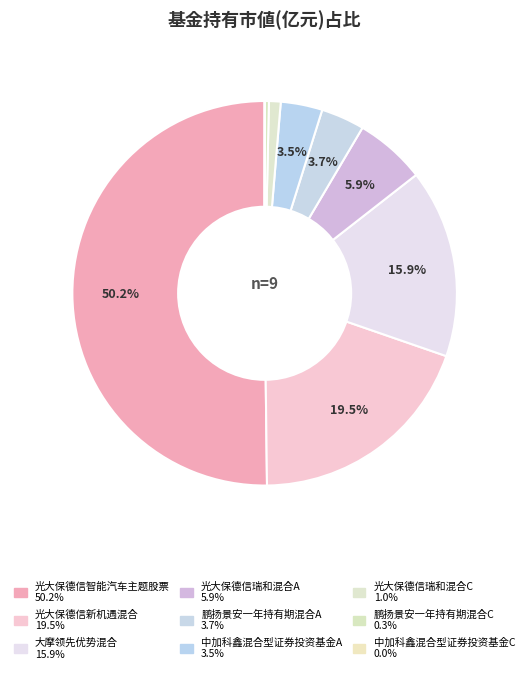

To the nearest percent, what is the difference between the 大摩领先优势混合 and 光大保德信新机遇混合 slice percentages?

4%